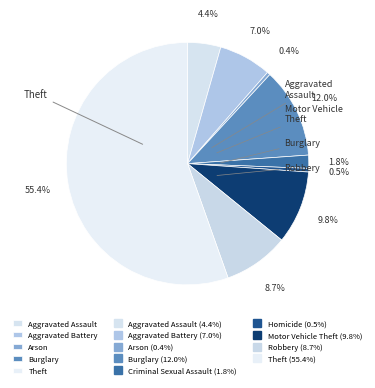

How many segments does this pie chart have?

9